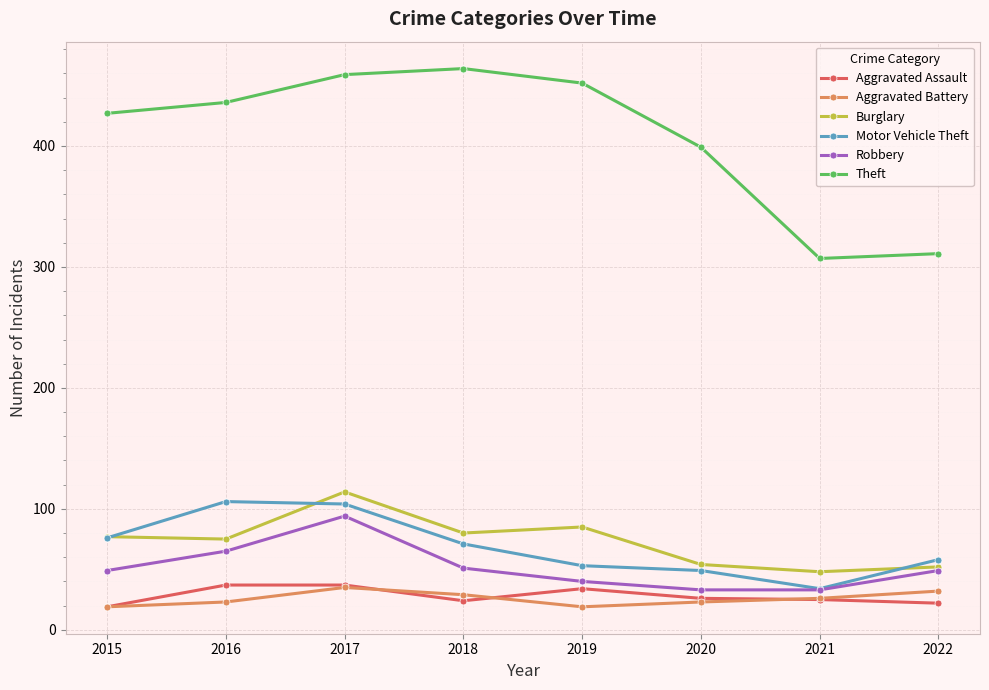

What is the value of the Motor Vehicle Theft point at the 2nd from the left?

106